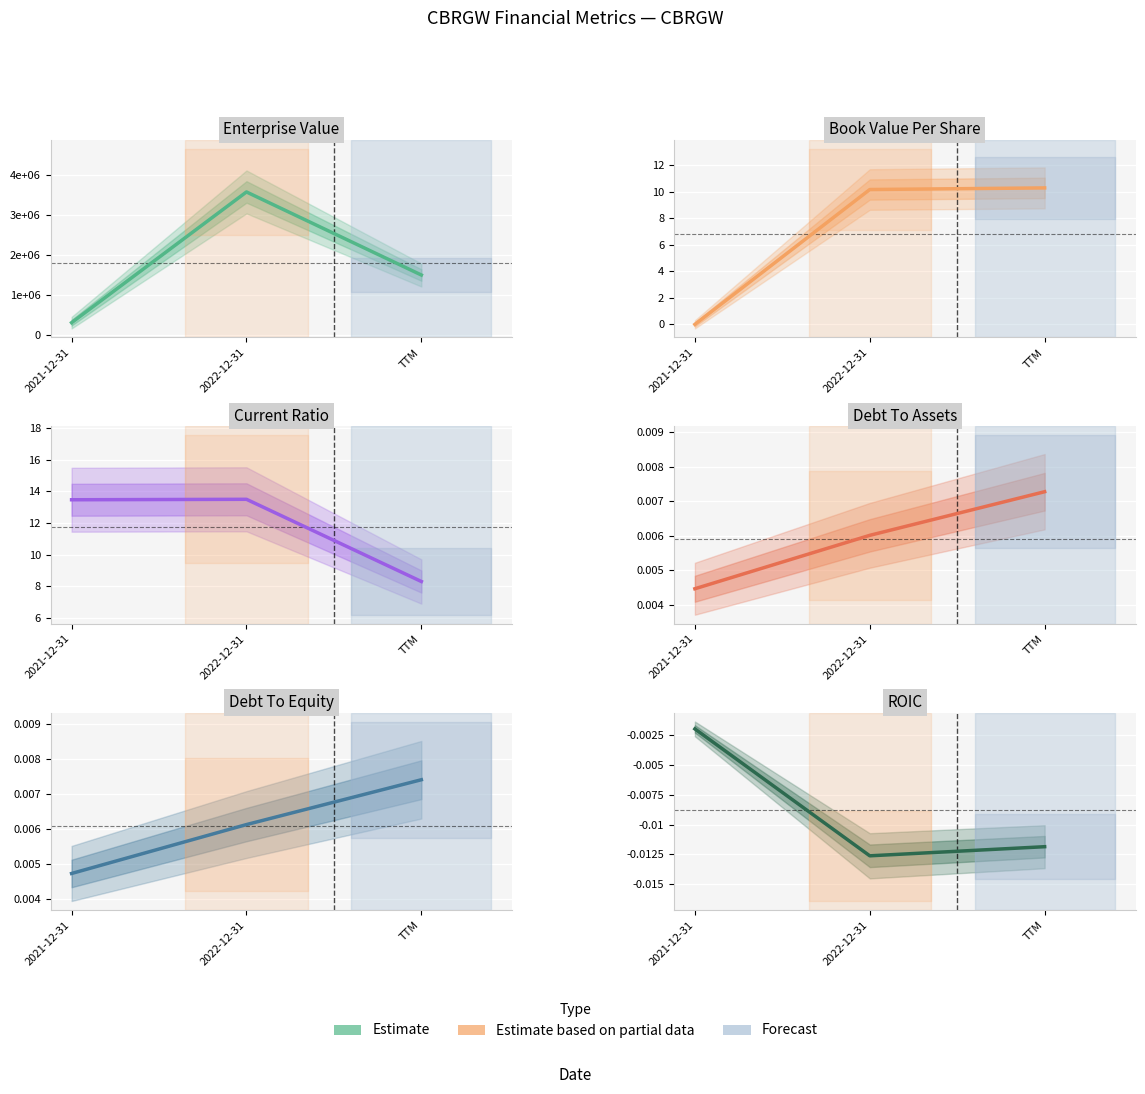

How many categories are shown in the chart?

3